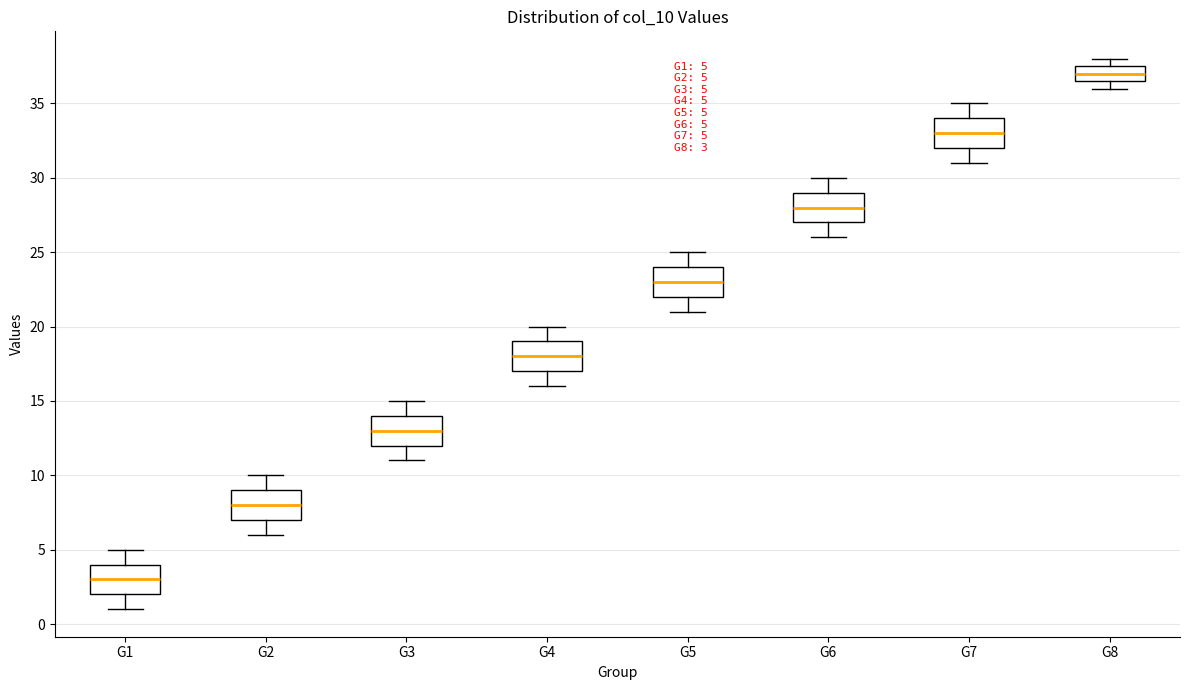

Which box's median line is the lowest?

G1